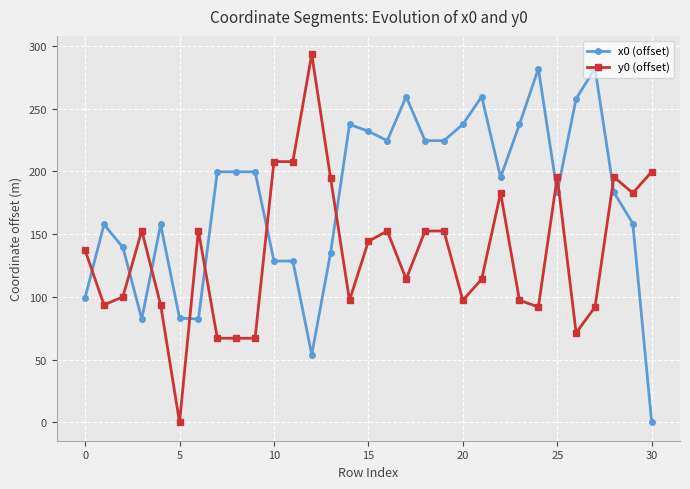

Count the number of categories in the chart.

31